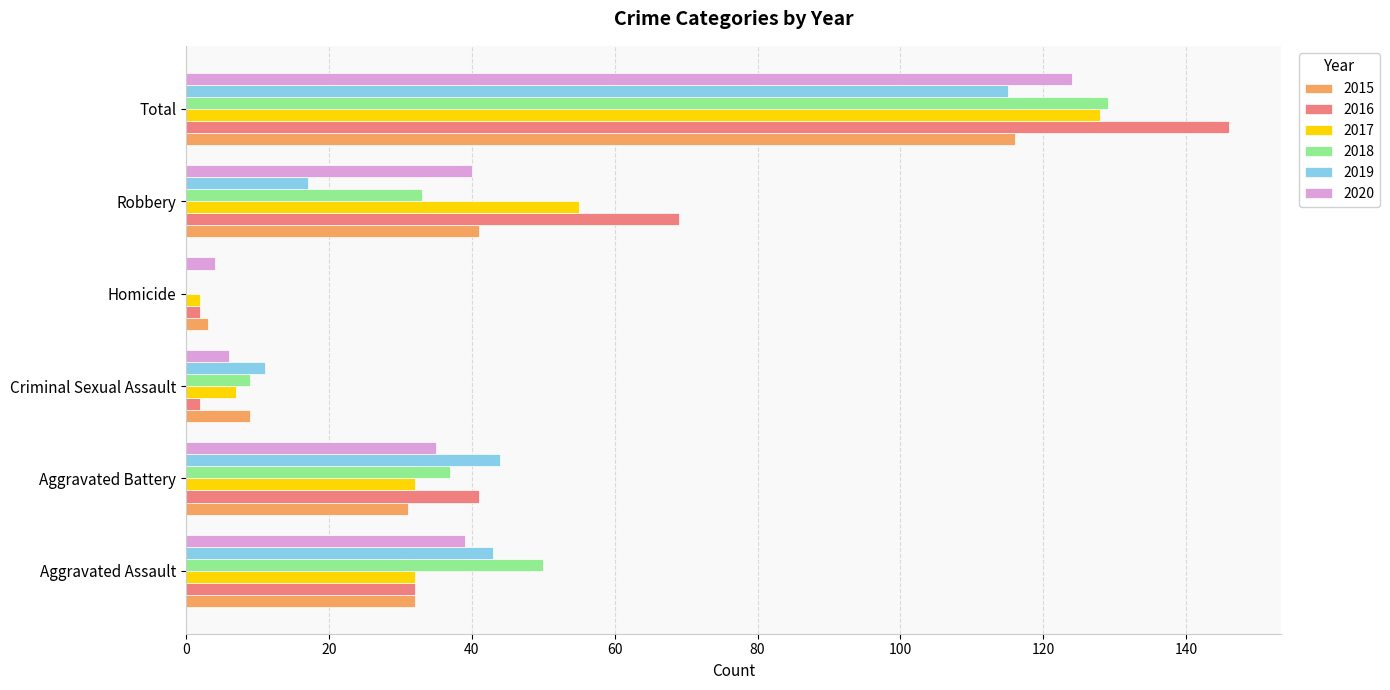

What is the highest value of the 2020 series?

124